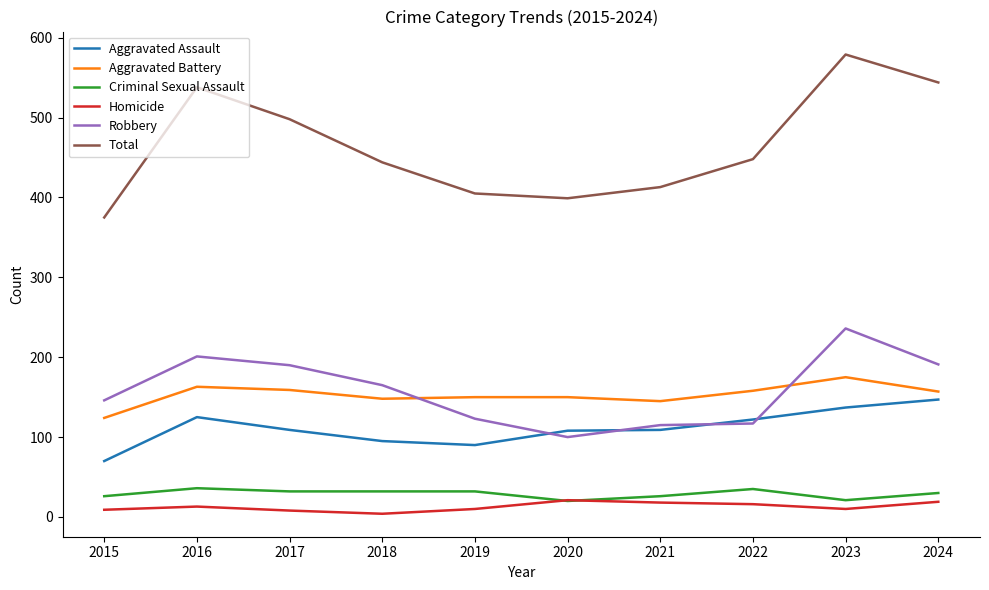

At how many categories does at least one series exceed 82?

10